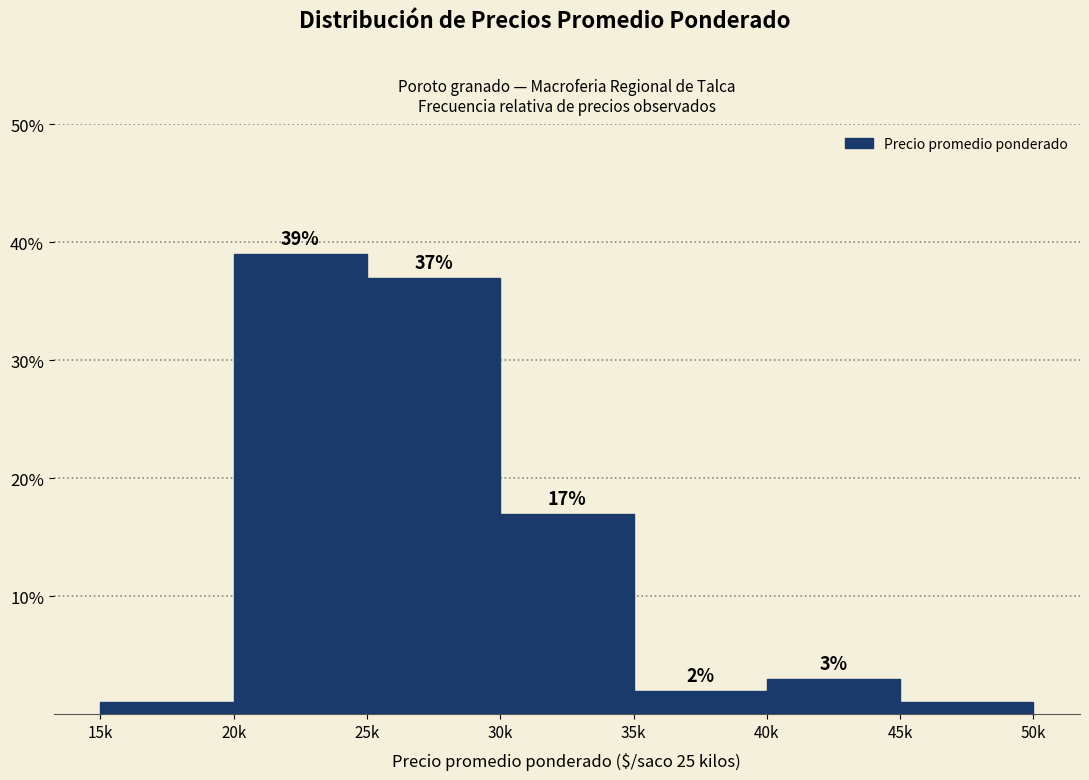

Are the bars horizontal?

No